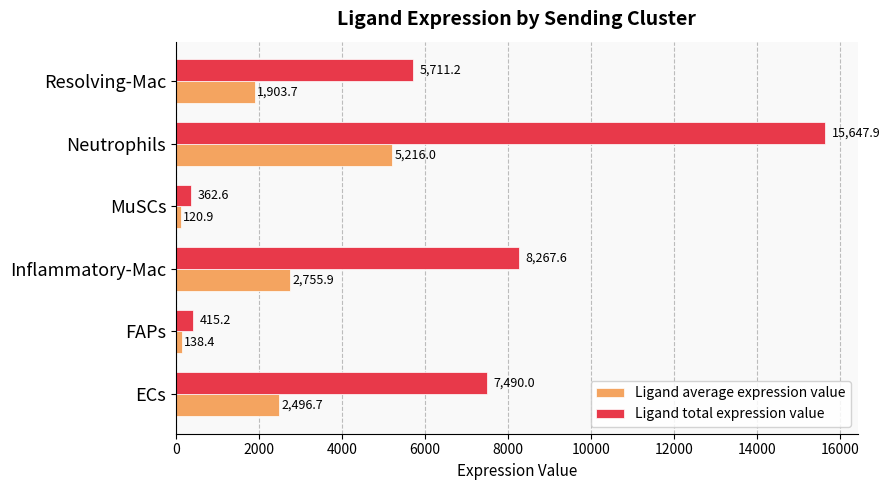

Which series has the largest total across all categories?

Ligand total expression value